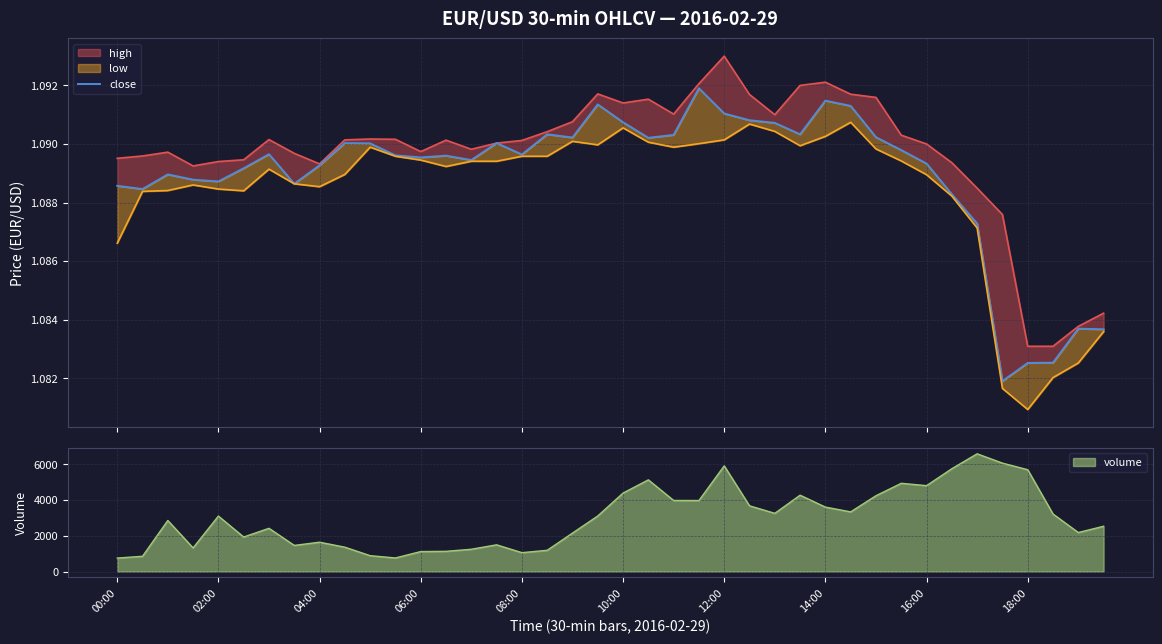

What is the maximum value for volume?

6585